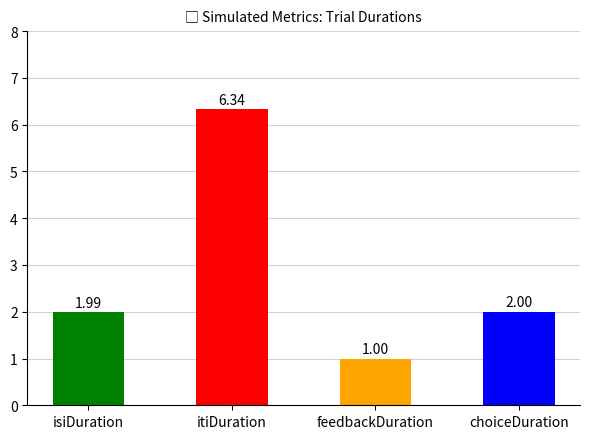

What is the value of the feedbackDuration bar at the 2nd from the left?

1.0